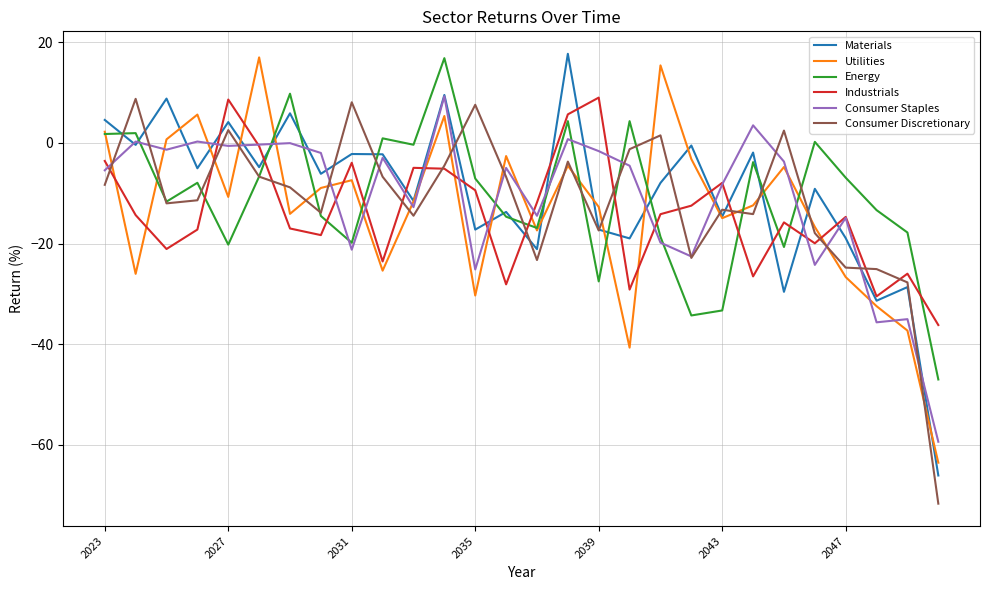

After their last crossing, which series has the higher values: Utilities or Consumer Staples?

Consumer Staples